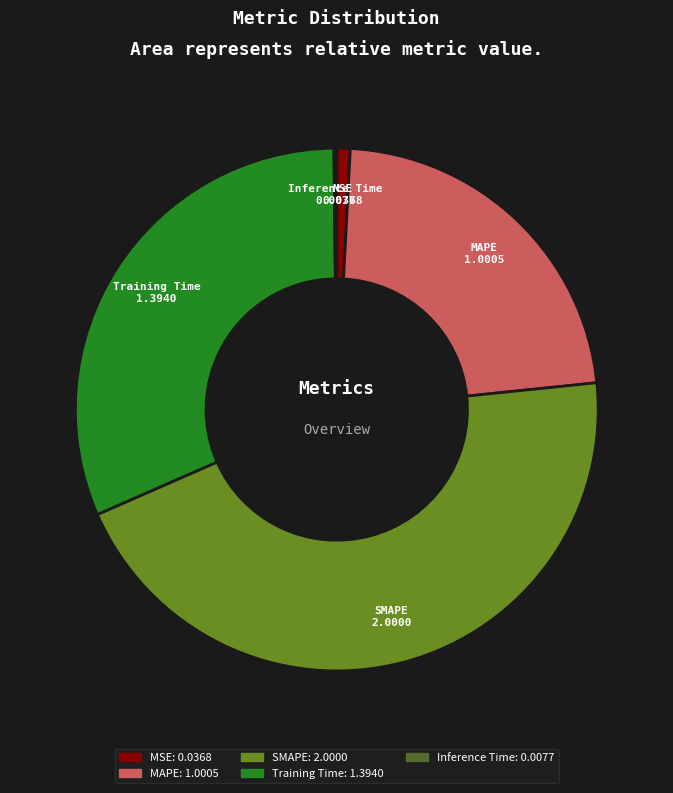

Do Training Time and MAPE together represent more than half of the pie?

Yes